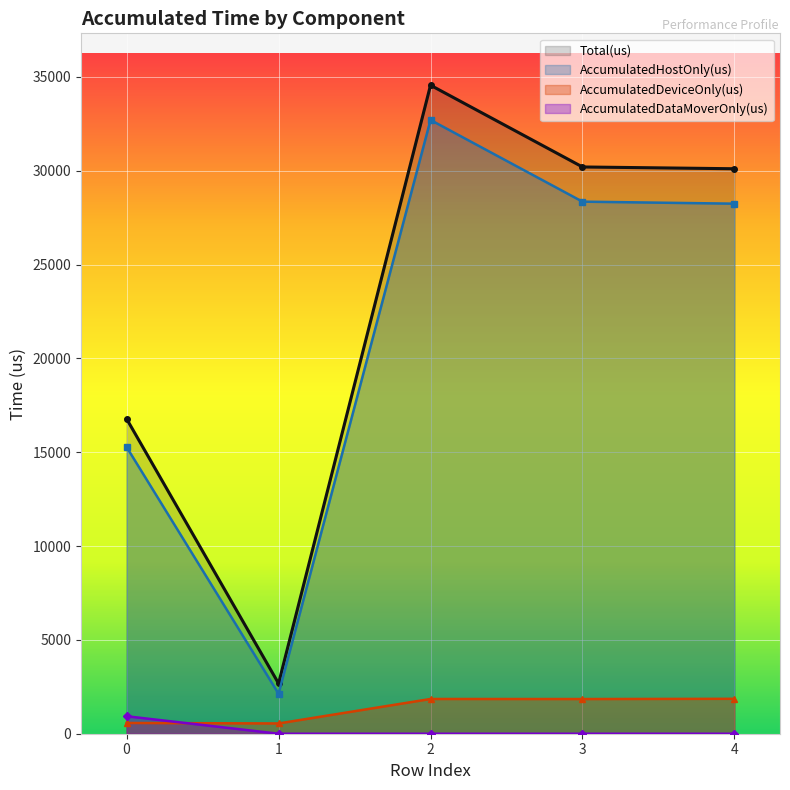

True or false: AccumulatedDataMoverOnly(us) and Total(us) cross at least once.

False